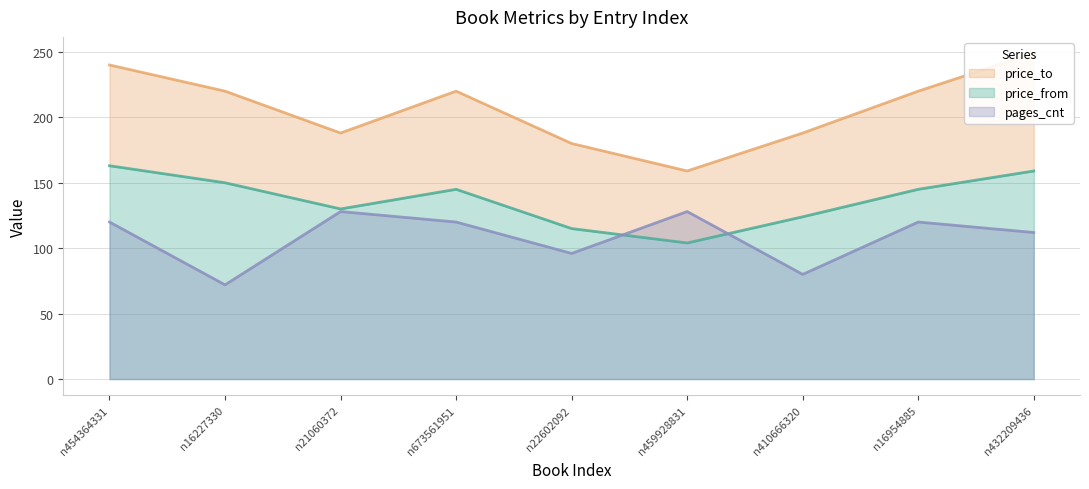

Which category has the highest value in the pages_cnt series?

n21060372